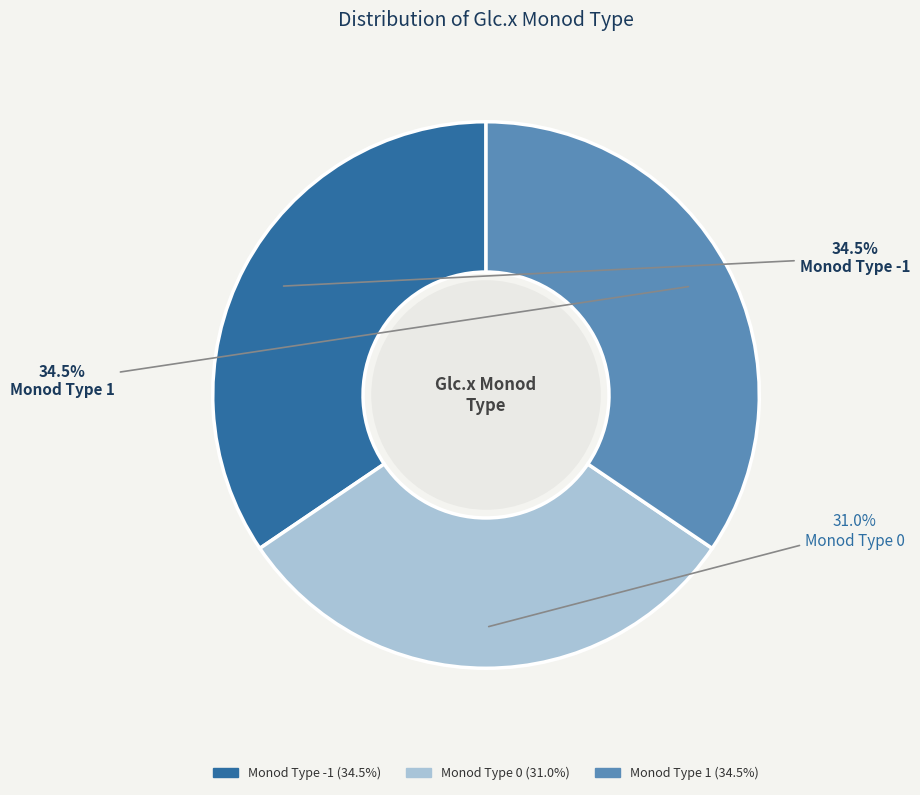

What is the smallest slice in the pie chart?

Monod Type 0